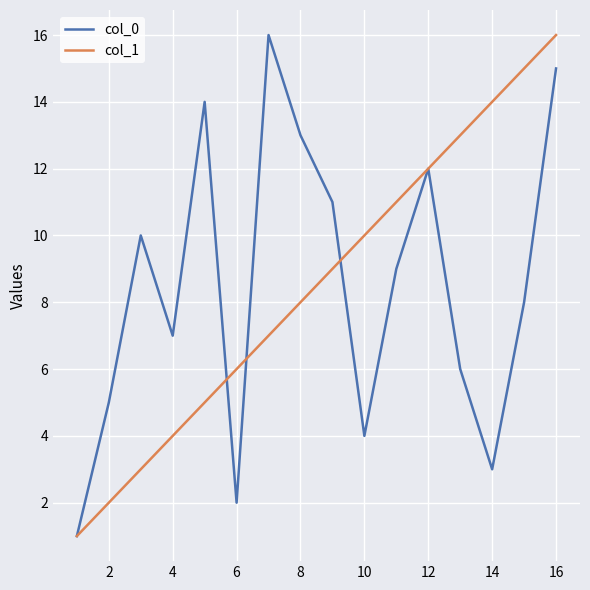

What is the maximum value for col_0?

16